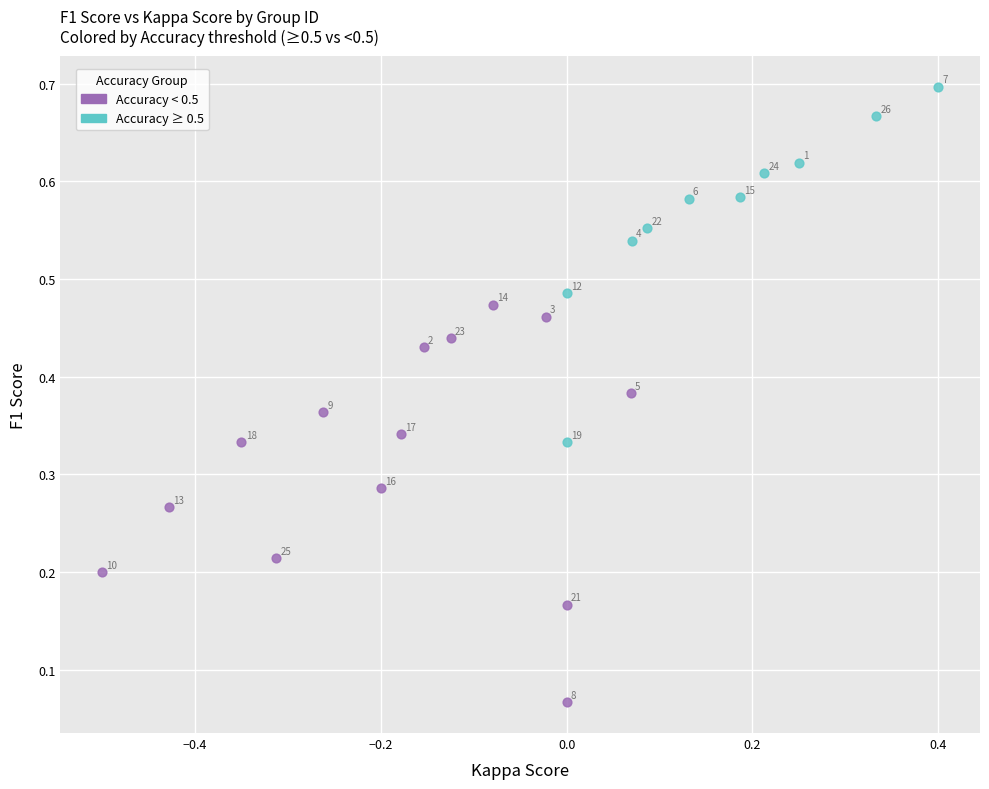

Which series contains the highest Y value?

Accuracy ≥ 0.5